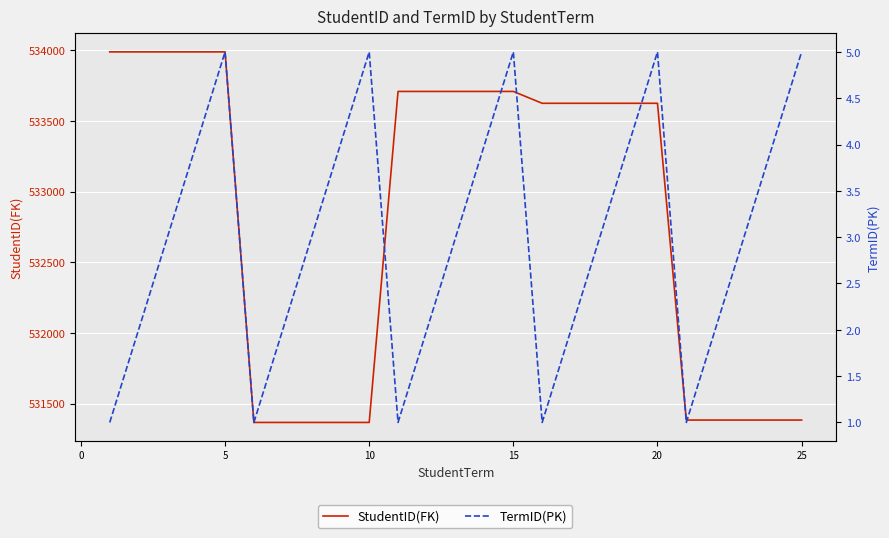

At how many categories does at least one series exceed 327413?

25